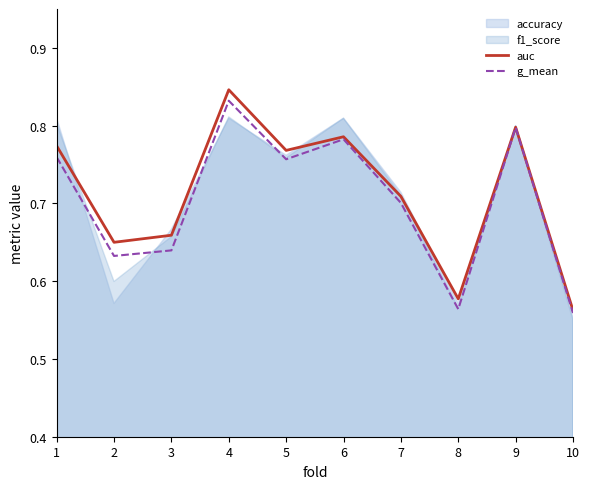

True or false: g_mean and auc cross at least once.

False